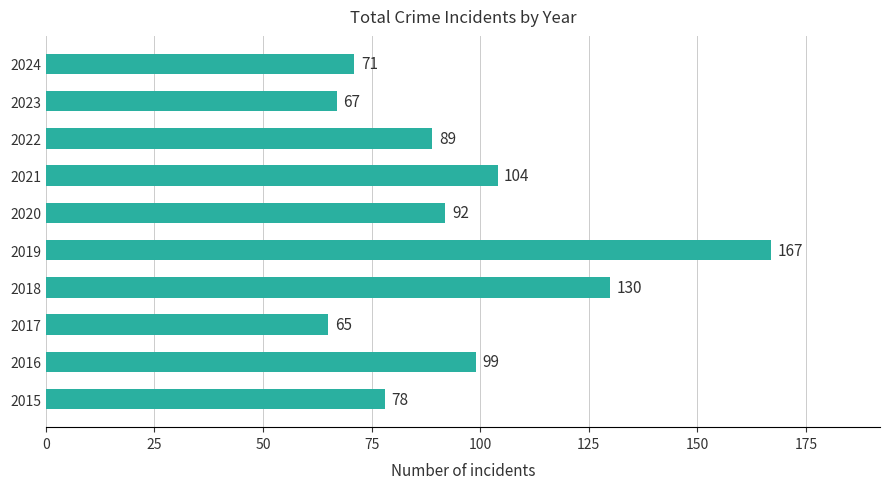

The value at 2019 is 167. True or false?

True